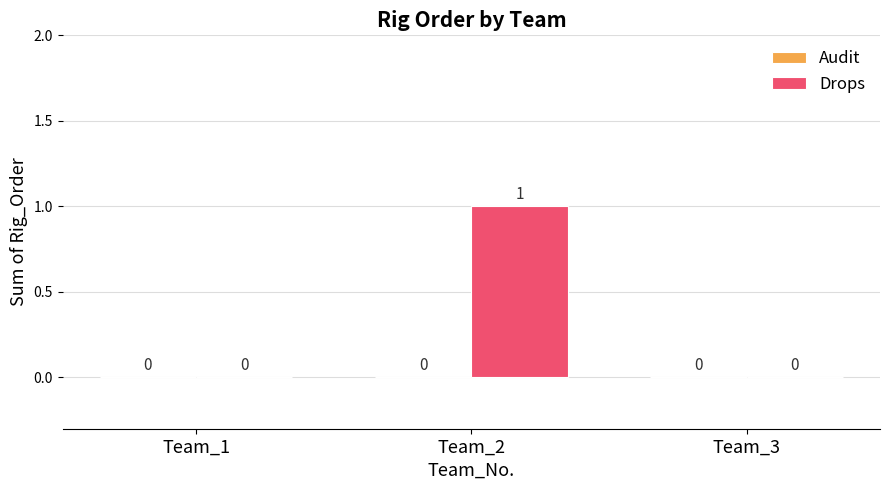

Which has a higher value, Team_1 or Team_2?

Team_2